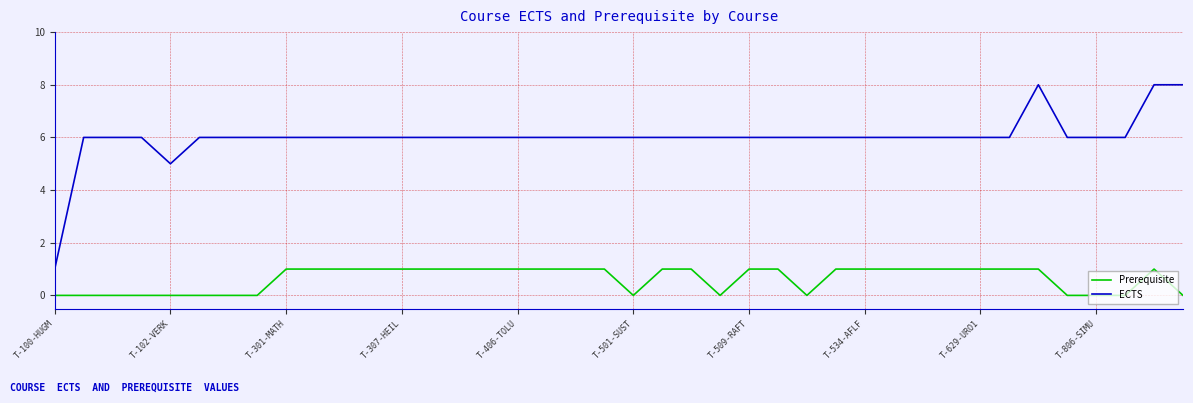

What is the highest value of the ECTS series?

8